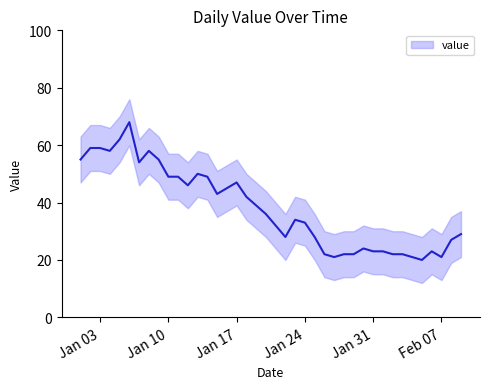

Rank the categories by value from lowest to highest.

2023-02-05, 2023-01-27, 2023-02-04, 2023-02-07, 2023-01-26, 2023-01-28, 2023-01-29, 2023-02-02, 2023-02-03, 2023-01-31, 2023-02-01, 2023-02-06, 2023-01-30, 2023-02-08, 2023-01-22, 2023-01-25, 2023-02-09, 2023-01-21, 2023-01-24, 2023-01-23, 2023-01-20, 2023-01-19, 2023-01-18, 2023-01-15, 2023-01-16, 2023-01-12, 2023-01-17, 2023-01-10, 2023-01-11, 2023-01-14, 2023-01-13, 2023-01-07, 2023-01-01, 2023-01-09, 2023-01-04, 2023-01-08, 2023-01-02, 2023-01-03, 2023-01-05, 2023-01-06